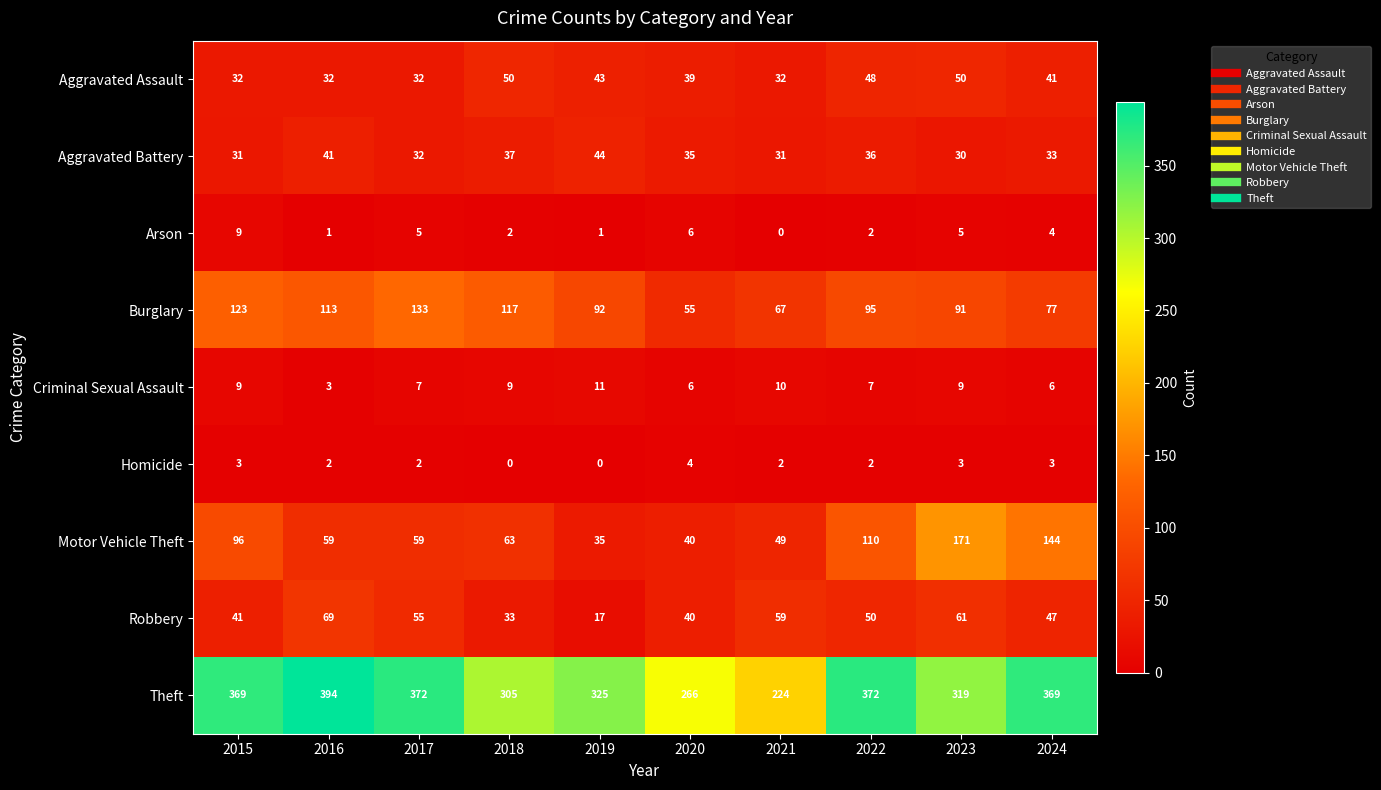

How many series are shown in this chart?

9